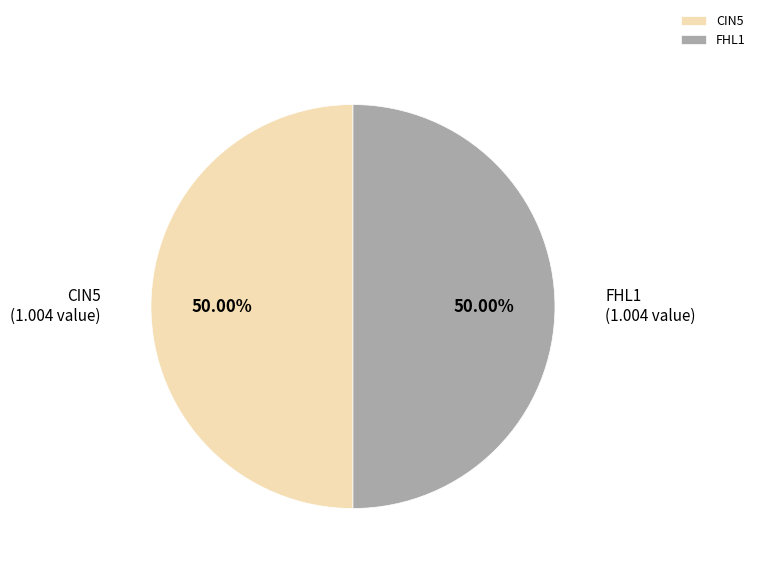

Count the number of slices in the pie.

2